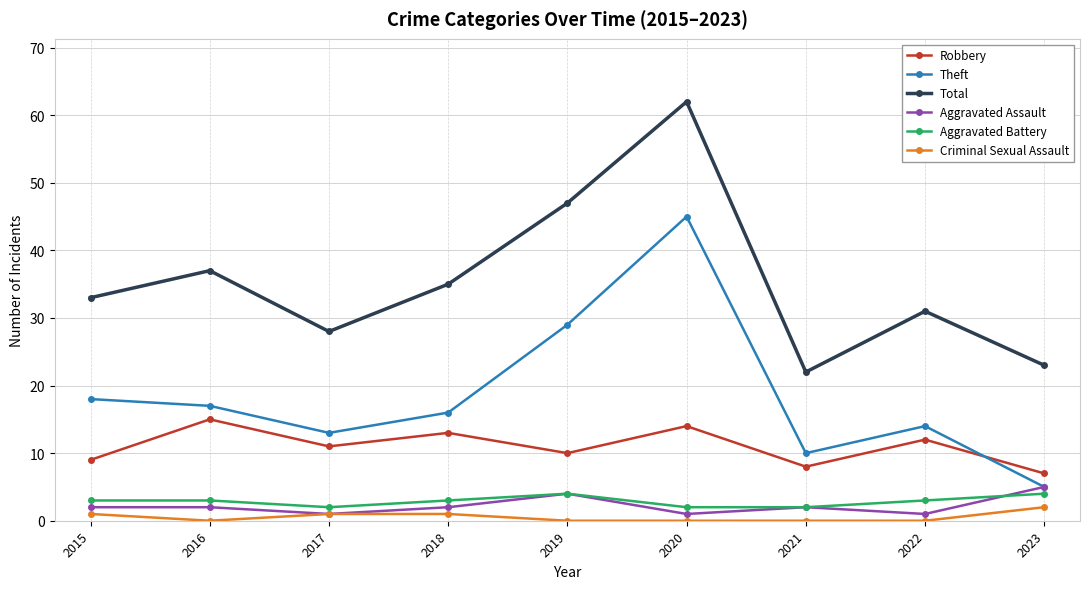

What is the difference between the highest and lowest values at 2023?

21